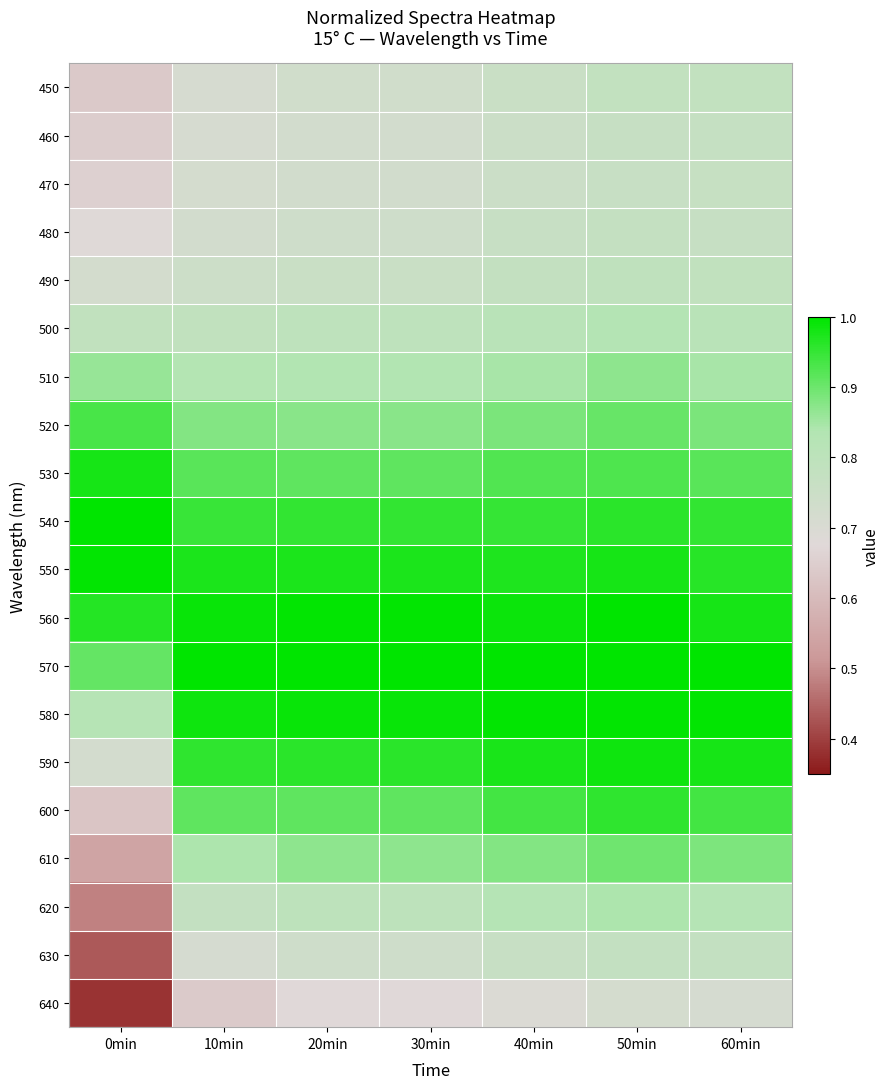

Reading right to left, list all the values displayed in this chart.

450: 60min=0.8	50min=0.8	40min=0.8	30min=0.7	20min=0.7	10min=0.7	0min=0.6
460: 60min=0.8	50min=0.8	40min=0.8	30min=0.7	20min=0.7	10min=0.7	0min=0.6
470: 60min=0.8	50min=0.8	40min=0.8	30min=0.7	20min=0.7	10min=0.7	0min=0.7
480: 60min=0.8	50min=0.8	40min=0.8	30min=0.7	20min=0.7	10min=0.7	0min=0.7
490: 60min=0.8	50min=0.8	40min=0.8	30min=0.8	20min=0.8	10min=0.7	0min=0.7
500: 60min=0.8	50min=0.8	40min=0.8	30min=0.8	20min=0.8	10min=0.8	0min=0.8
510: 60min=0.8	50min=0.9	40min=0.8	30min=0.8	20min=0.8	10min=0.8	0min=0.9
520: 60min=0.9	50min=0.9	40min=0.9	30min=0.9	20min=0.9	10min=0.9	0min=0.9
530: 60min=0.9	50min=0.9	40min=0.9	30min=0.9	20min=0.9	10min=0.9	0min=1.0
540: 60min=1.0	50min=1.0	40min=1.0	30min=1.0	20min=1.0	10min=0.9	0min=1.0
550: 60min=1.0	50min=1.0	40min=1.0	30min=1.0	20min=1.0	10min=1.0	0min=1.0
560: 60min=1.0	50min=1.0	40min=1.0	30min=1.0	20min=1.0	10min=1.0	0min=1.0
570: 60min=1.0	50min=1.0	40min=1.0	30min=1.0	20min=1.0	10min=1.0	0min=0.9
580: 60min=1.0	50min=1.0	40min=1.0	30min=1.0	20min=1.0	10min=1.0	0min=0.8
590: 60min=1.0	50min=1.0	40min=1.0	30min=1.0	20min=1.0	10min=1.0	0min=0.7
600: 60min=0.9	50min=1.0	40min=0.9	30min=0.9	20min=0.9	10min=0.9	0min=0.6
610: 60min=0.9	50min=0.9	40min=0.9	30min=0.9	20min=0.9	10min=0.8	0min=0.5
620: 60min=0.8	50min=0.8	40min=0.8	30min=0.8	20min=0.8	10min=0.8	0min=0.5
630: 60min=0.8	50min=0.8	40min=0.8	30min=0.7	20min=0.7	10min=0.7	0min=0.4
640: 60min=0.7	50min=0.7	40min=0.7	30min=0.7	20min=0.7	10min=0.6	0min=0.4